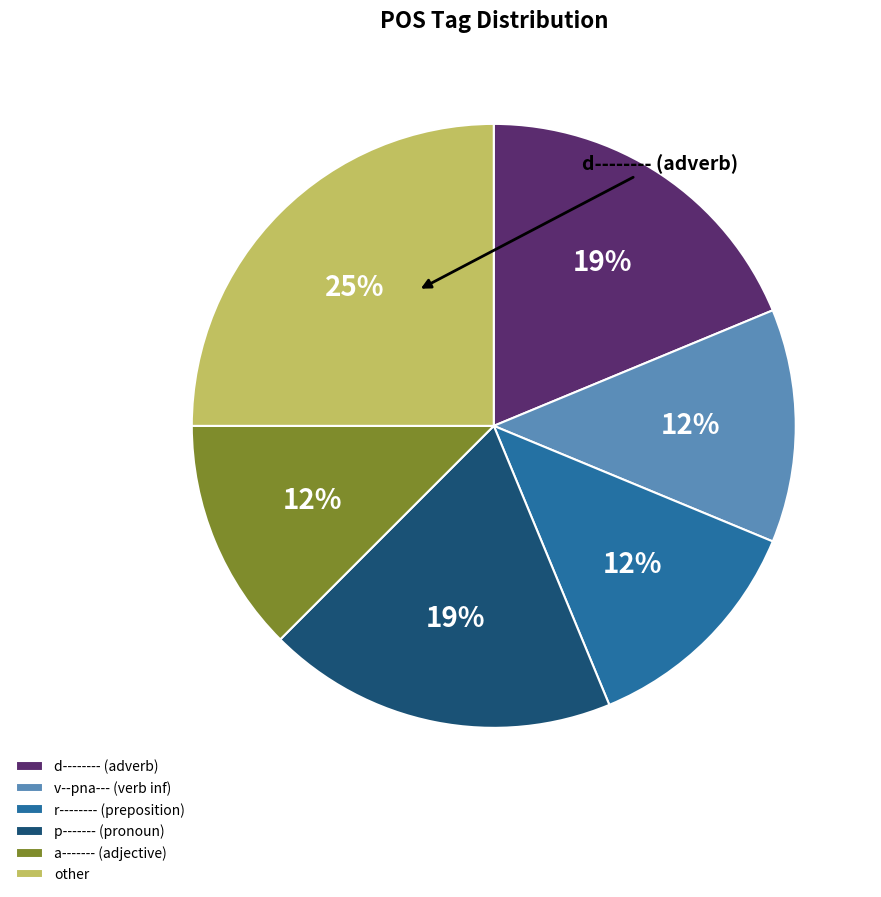

Combined, do p------- (pronoun) and a------- (adjective) account for over 50%?

No